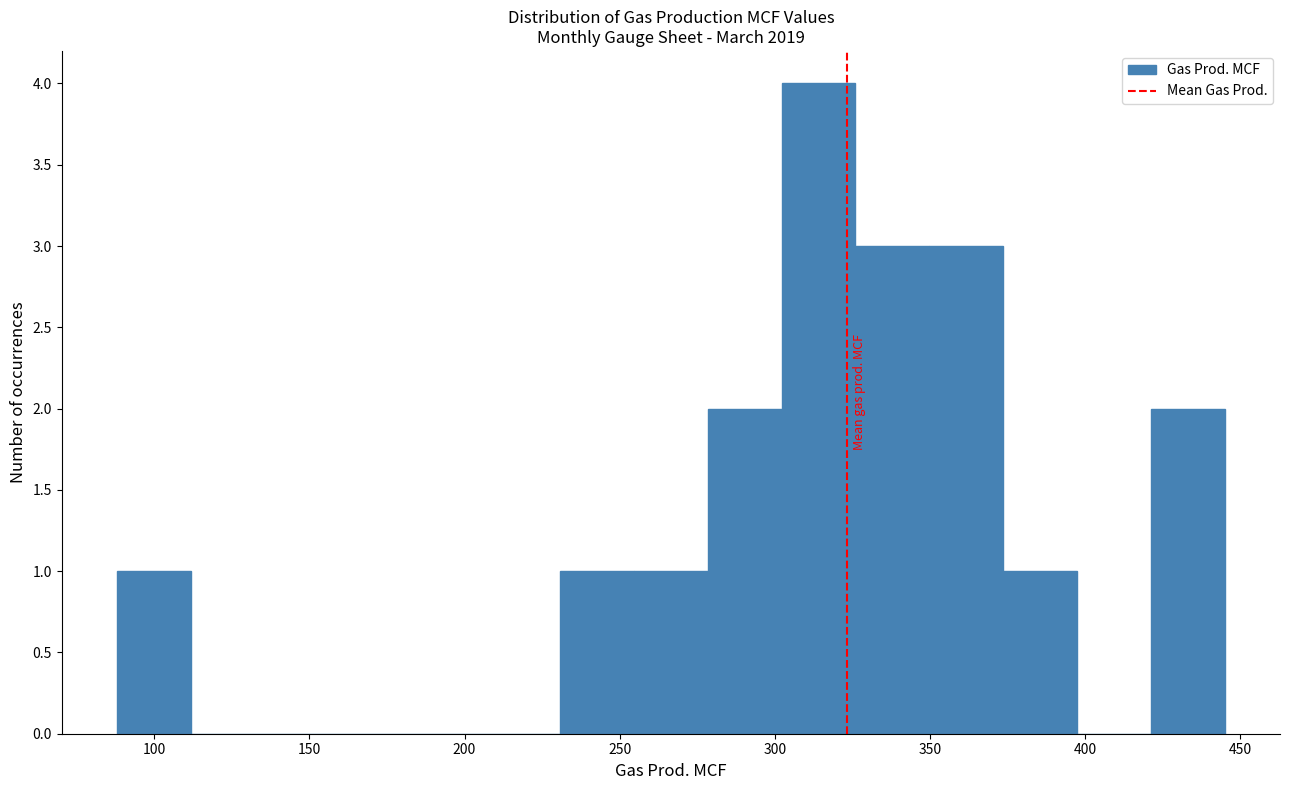

Reading left to right, transcribe this chart: for each bar, give the range it covers on the x-axis and its height. Neither the bar edges nor the heights are printed on the chart, so give them approximately, as read against the axes.

90 to 110: 1
110 to 135: 0
135 to 160: 0
160 to 185: 0
185 to 205: 0
205 to 230: 0
230 to 255: 1
255 to 280: 1
280 to 300: 2
300 to 325: 4
325 to 350: 3
350 to 375: 3
375 to 395: 1
395 to 420: 0
420 to 445: 2